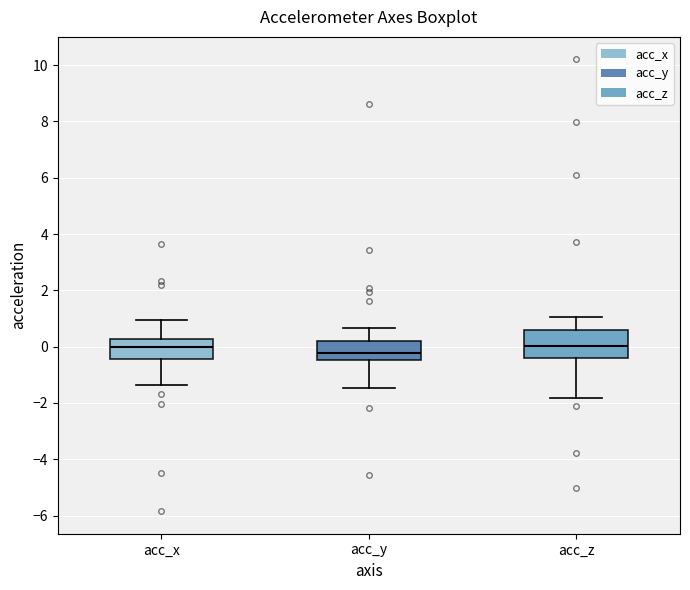

Comparing the boxes themselves (not the whiskers), which one is the tallest?

acc_z